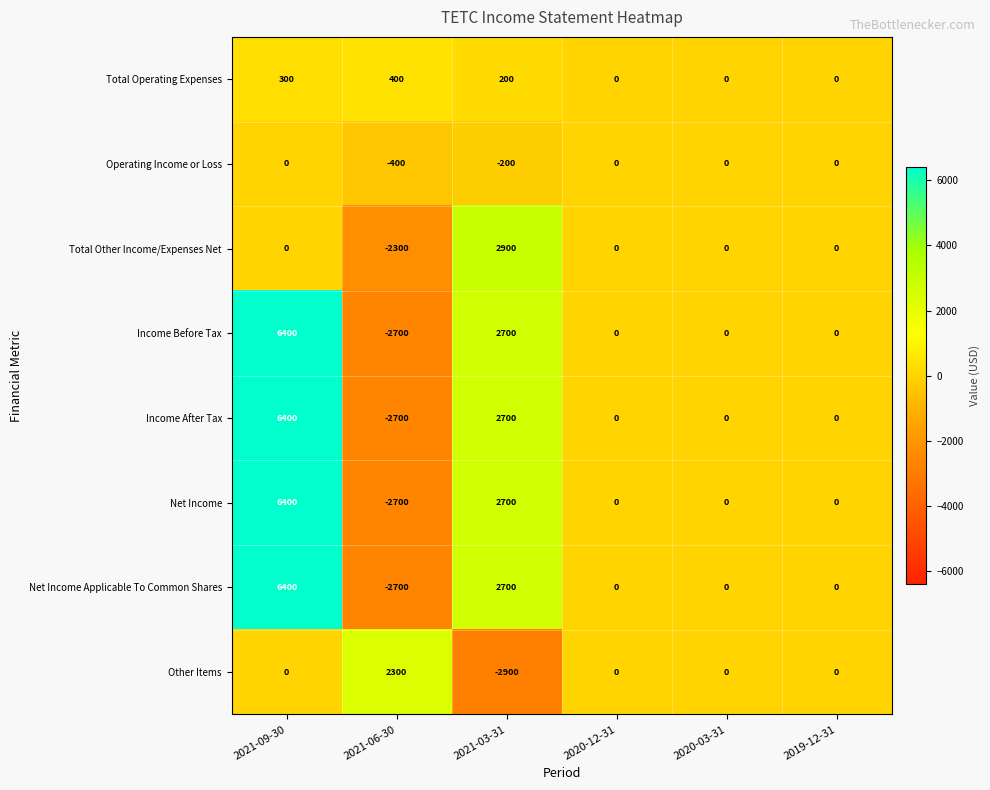

What is the sum of all Net Income Applicable To Common Shares values?

6400